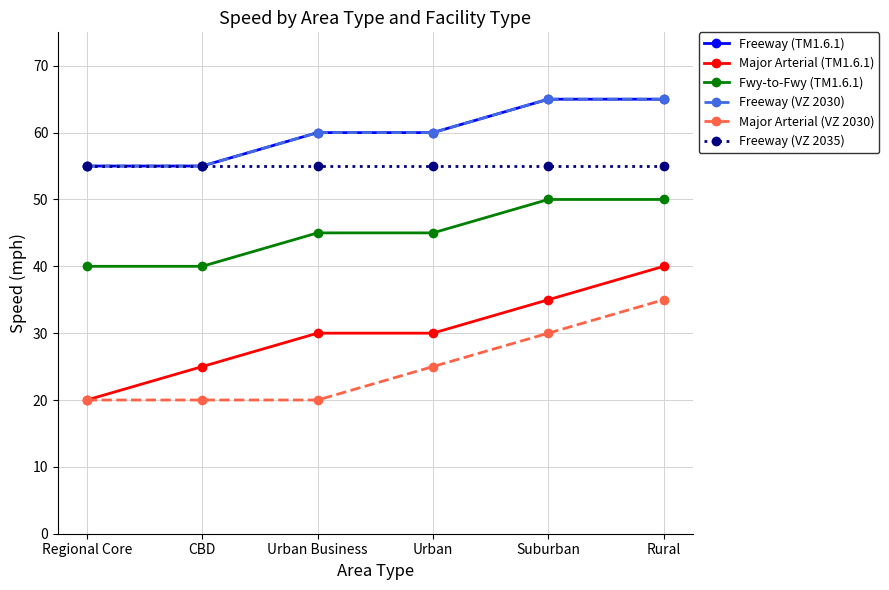

Does the chart have visible grid lines?

Yes